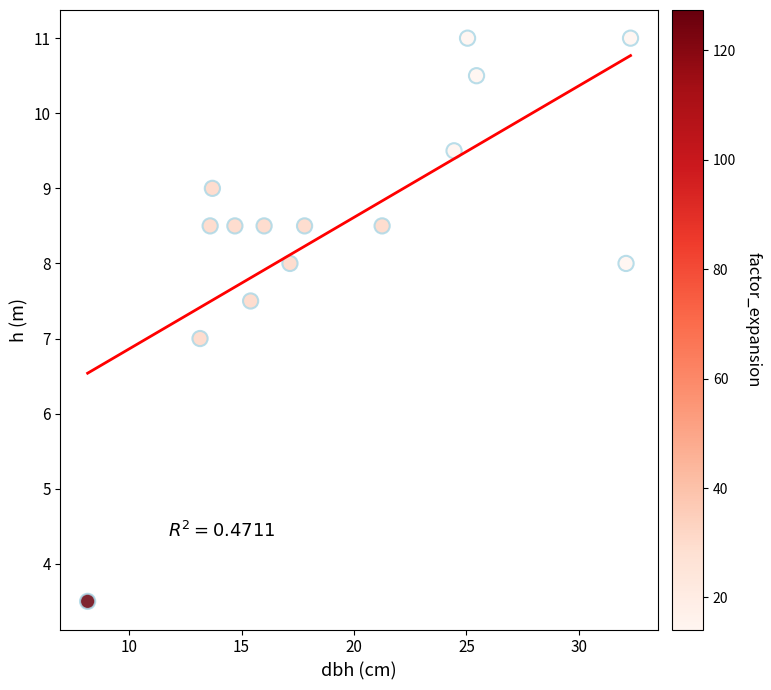

What is the range of Y values (max minus min)?

7.5